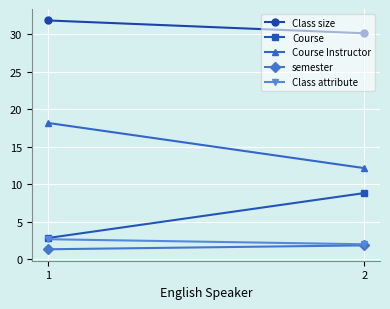

What is the value of the semester point at the 1st from the left?

1.3